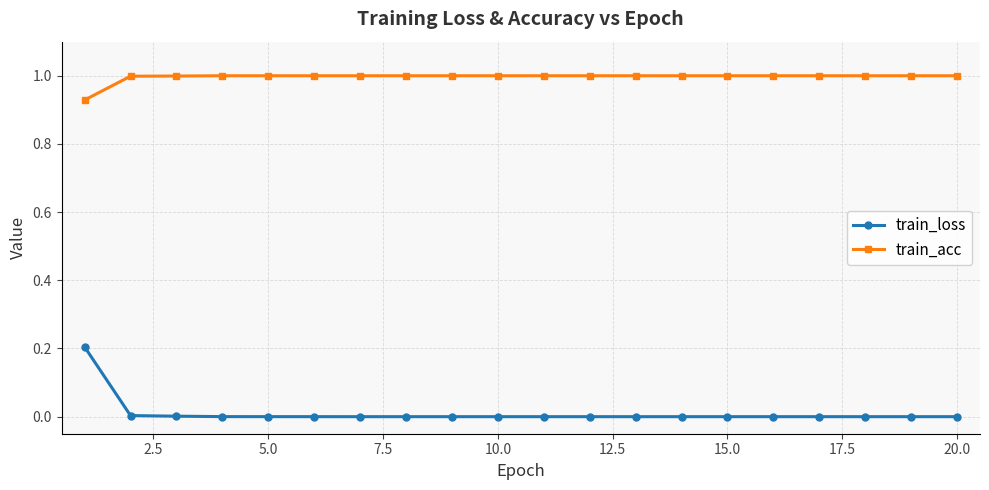

Which series has the largest range (max minus min)?

train_loss